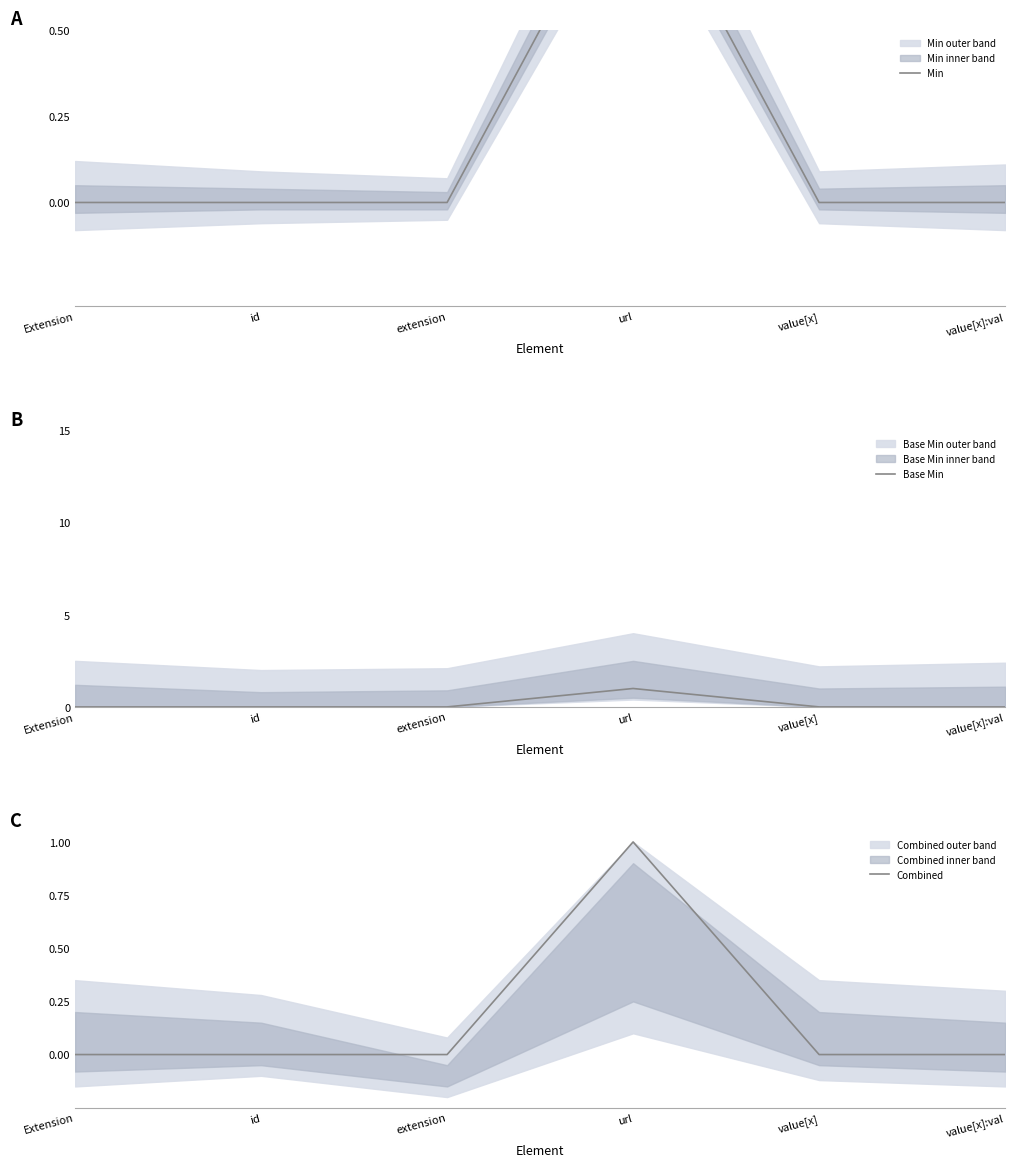

True or false: Base Min and Min cross at least once.

False